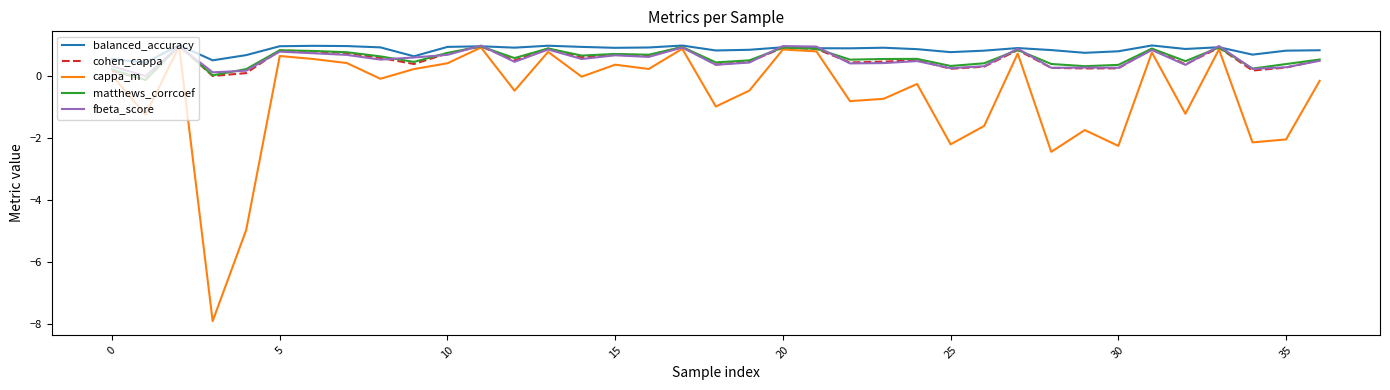

What is the highest value of the cohen_cappa series?

1.0